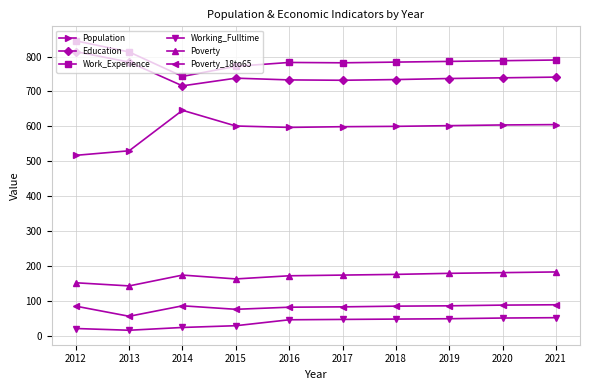

In Education, how many points are lower than both neighbors (excluding endpoints)?

2